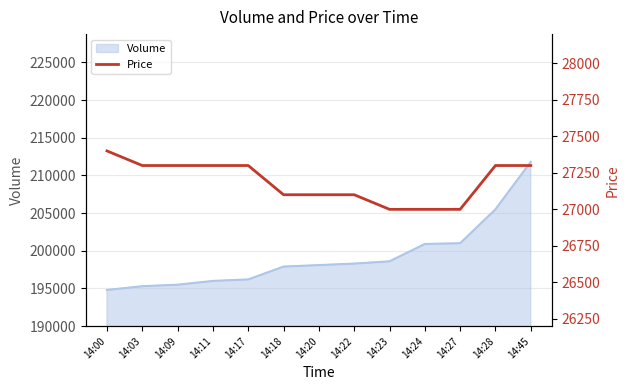

The value of Volume at 14:45 is 211800. True or false?

True